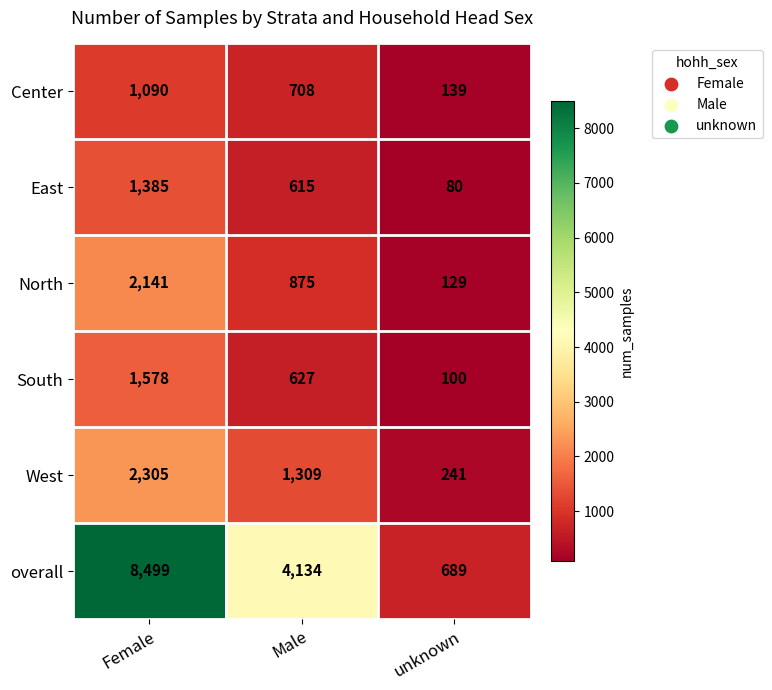

At which label does South first exceed 627?

Female